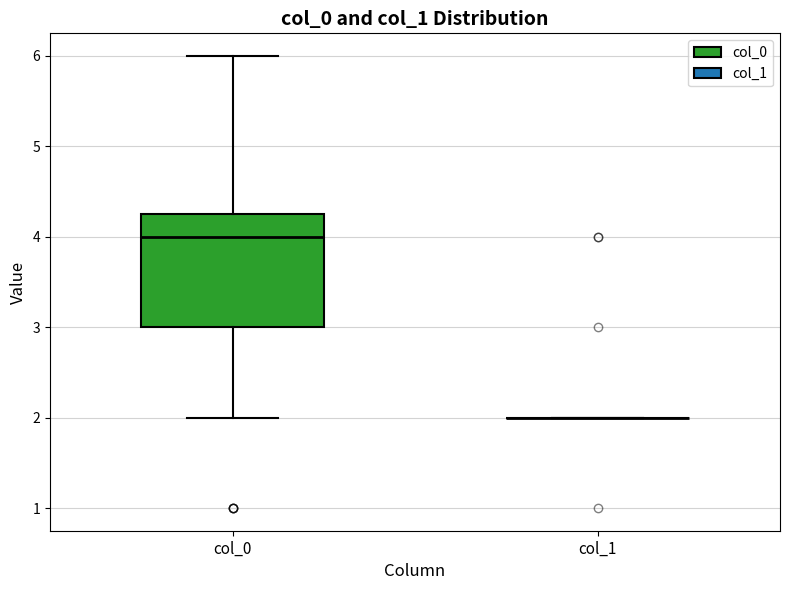

Comparing the boxes themselves (not the whiskers), which one is the tallest?

col_0